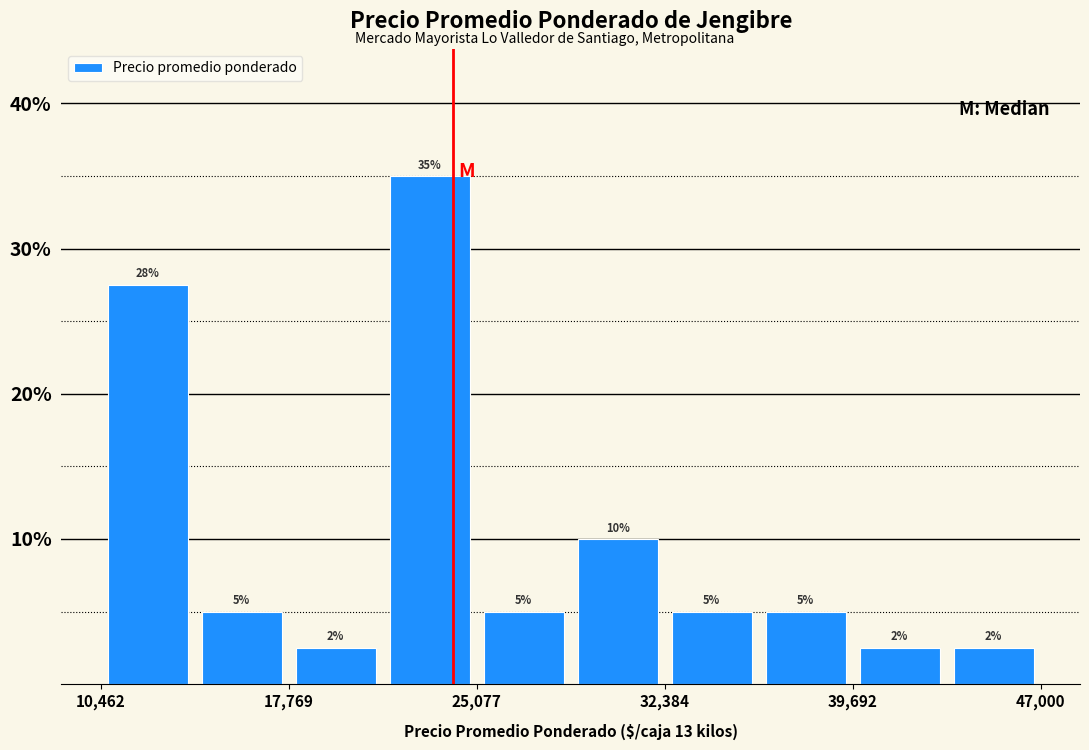

Read against the x-axis, roughly where is the centre of the tallest bar?

23000